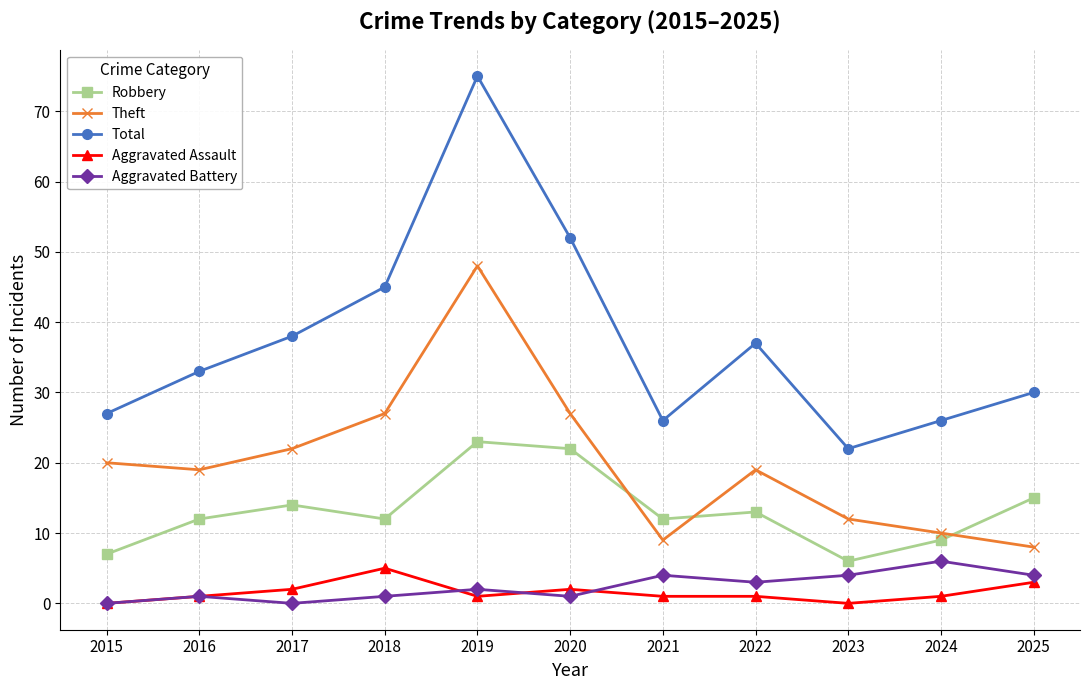

Does the chart display data point markers on the line(s)?

Yes